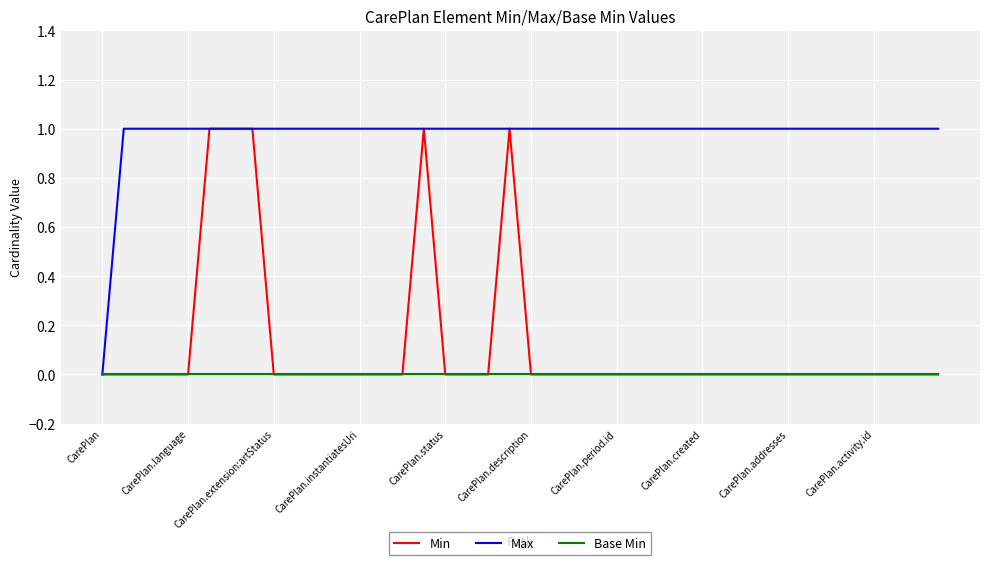

How many lines are shown in the chart?

3